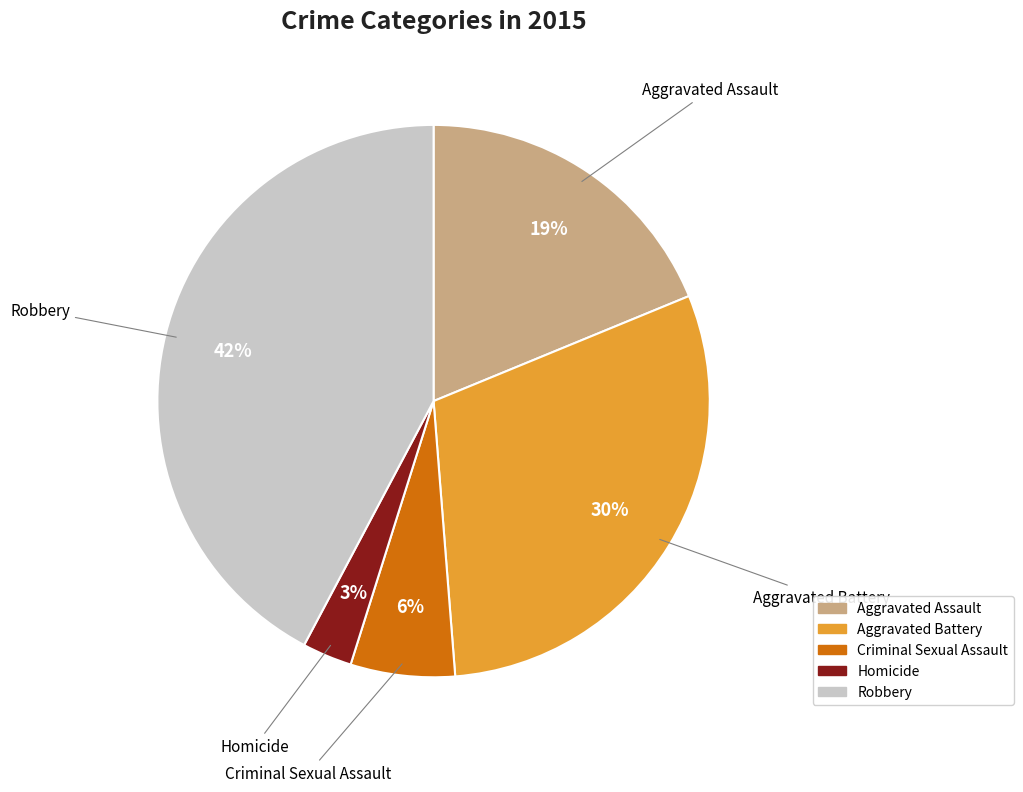

Does any single category account for the majority?

No